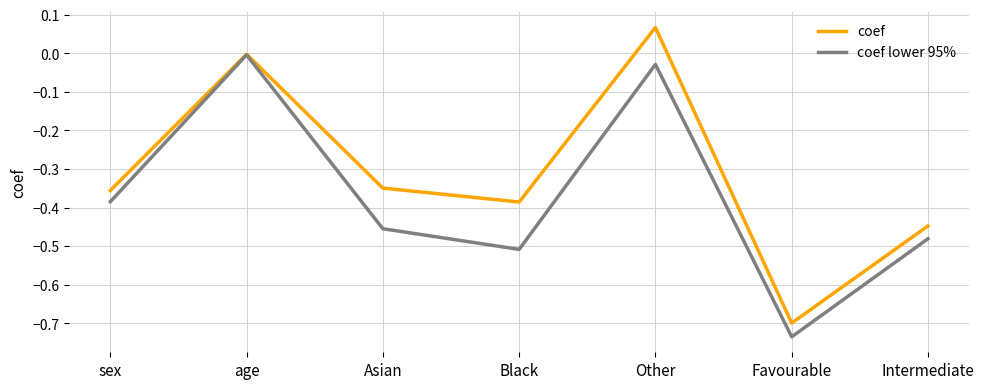

List the series in order of their overall mean, highest first.

coef, coef lower 95%